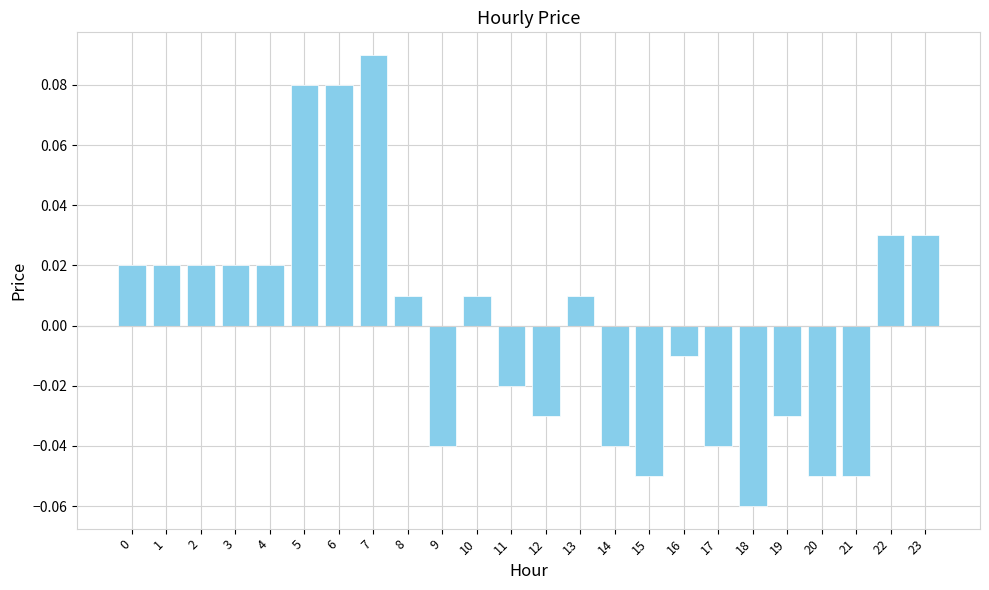

Is it true that the value at 18 is -0.0?

False